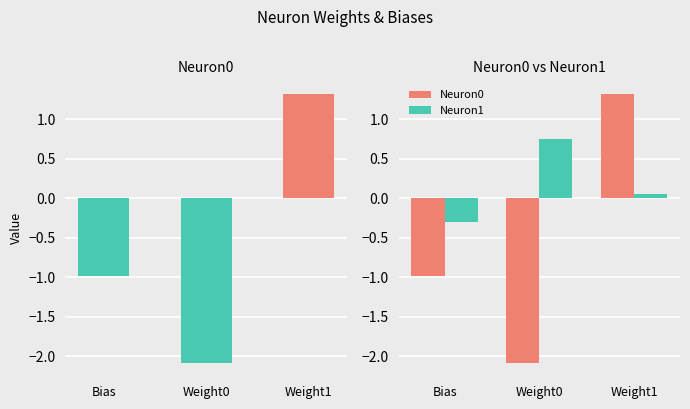

Which series has the largest range (max minus min)?

Neuron0